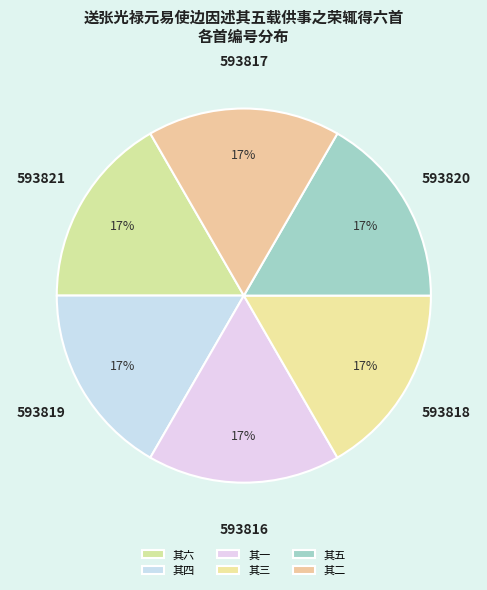

What percentage is the 其六 slice, to the nearest percent?

17%